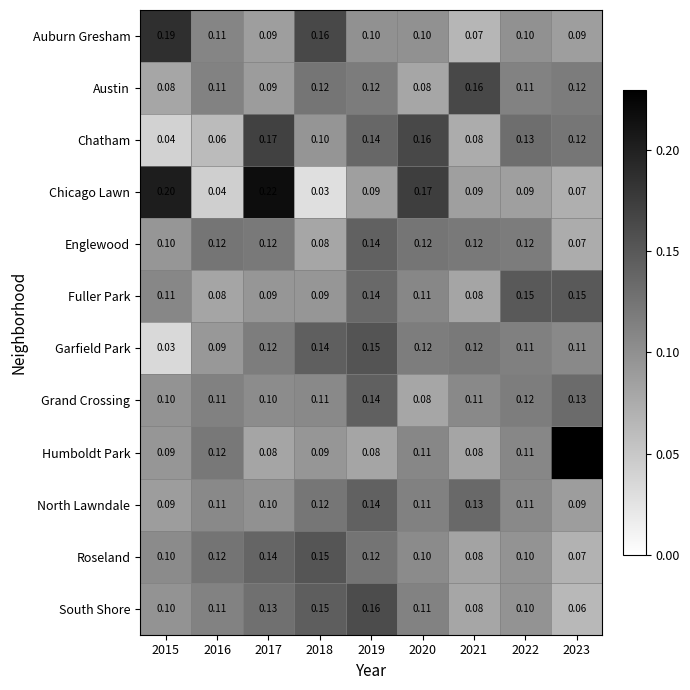

Which series changed the most between 2015 and 2016?

Chicago Lawn